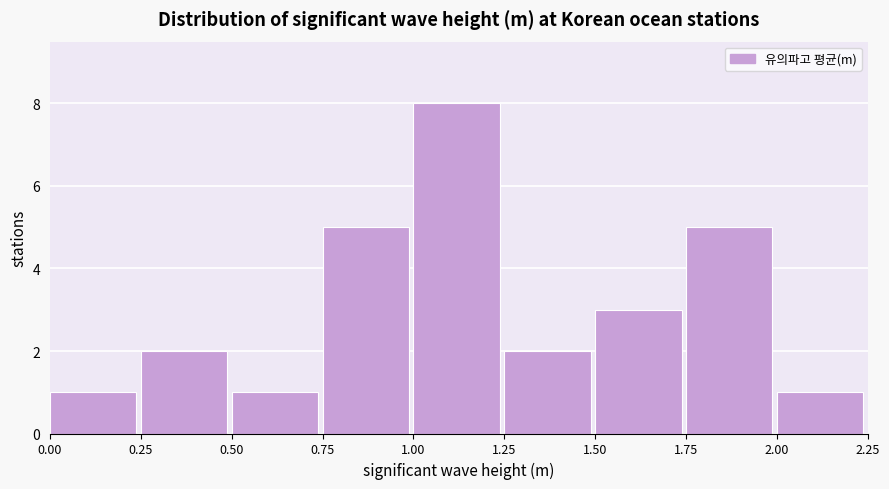

Reading left to right, transcribe this chart: for each bar, give the range it covers on the x-axis and its height. The values are not printed on the chart, so give them approximately, as read against the axis.

0.00 to 0.25: 1
0.25 to 0.50: 2
0.50 to 0.75: 1
0.75 to 1.00: 5
1.00 to 1.25: 8
1.25 to 1.50: 2
1.50 to 1.75: 3
1.75 to 2.00: 5
2.00 to 2.25: 1